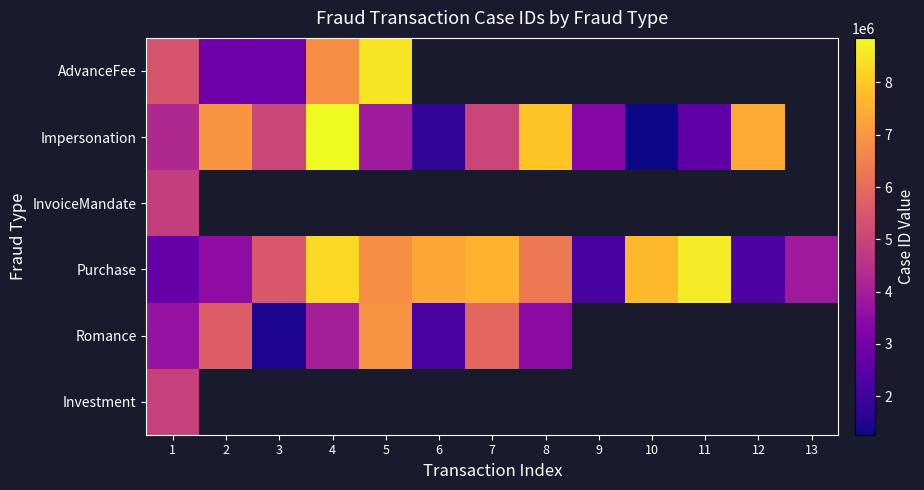

Rank the series by their maximum value, from lowest to highest.

InvoiceMandate, Investment, Romance, AdvanceFee, Purchase, Impersonation